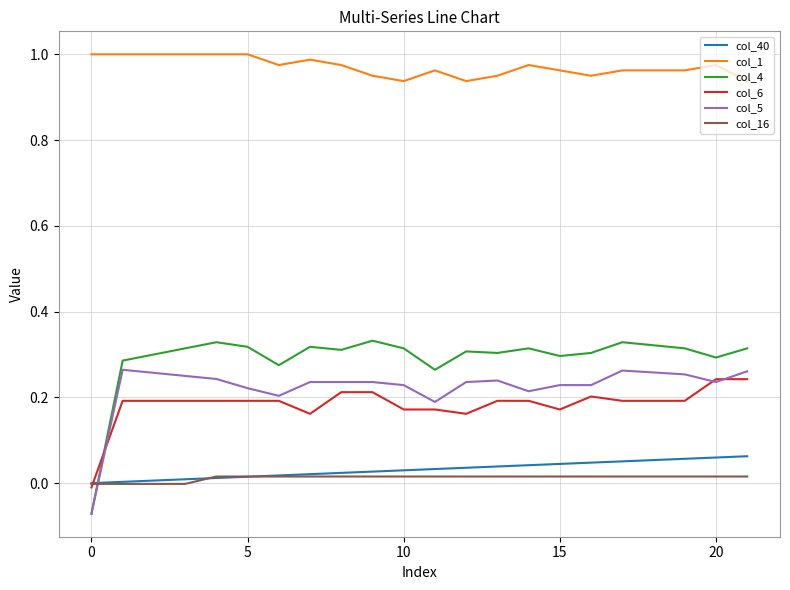

What is the sum of all col_6 values?

4.1